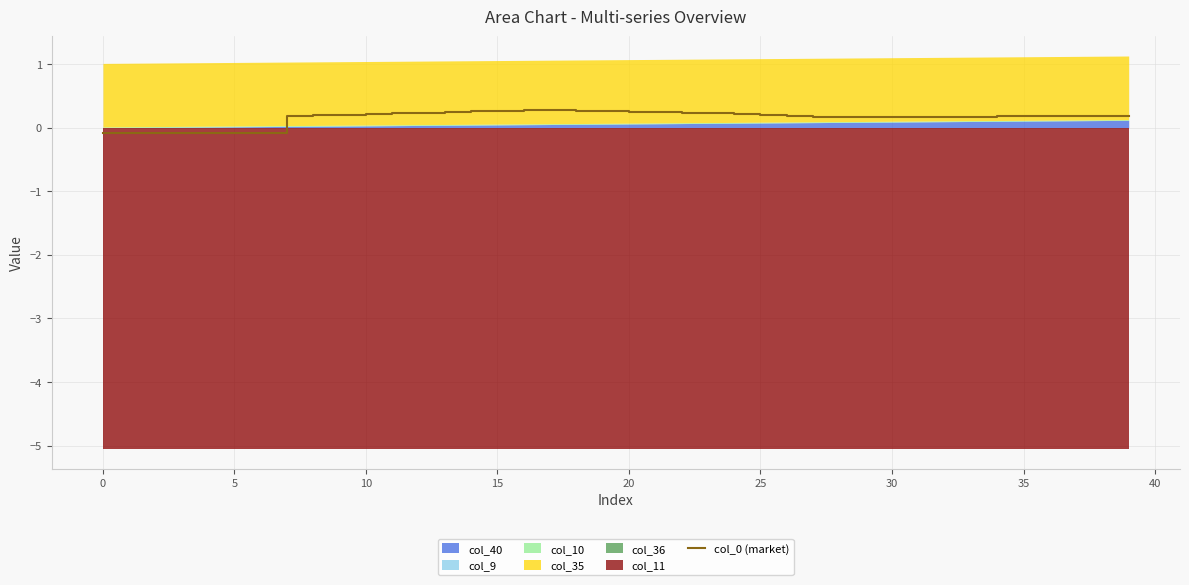

How many values are above zero?

33